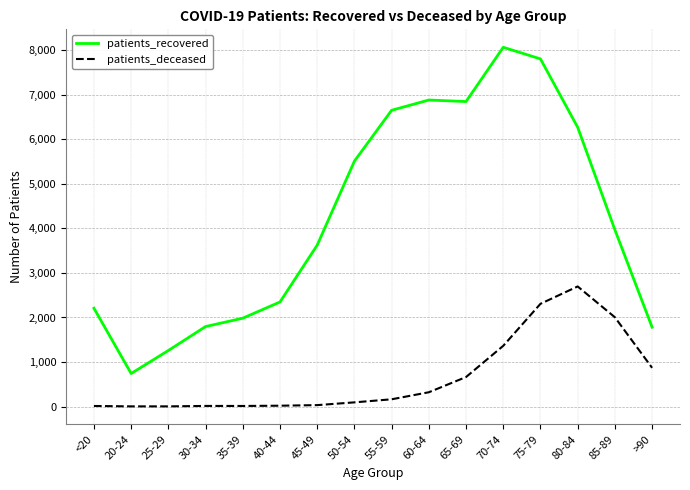

The value of patients_recovered at 45-49 is 3625. True or false?

True